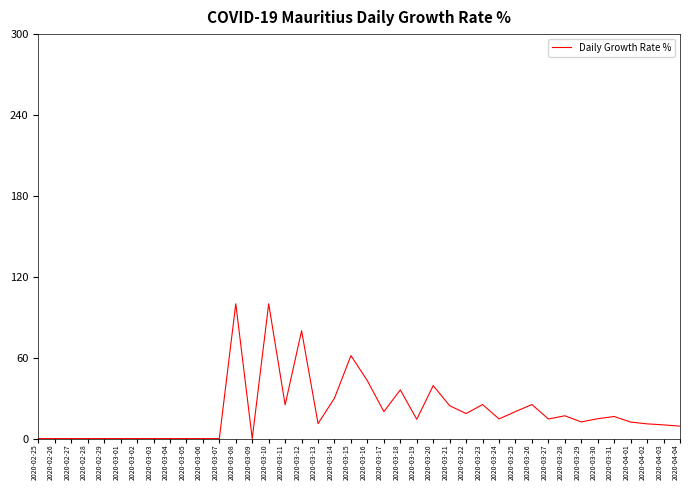

What is the greatest value displayed?

100.0